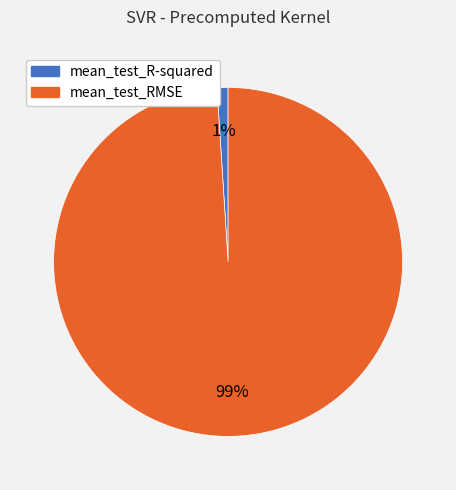

Count the number of slices in the pie.

2